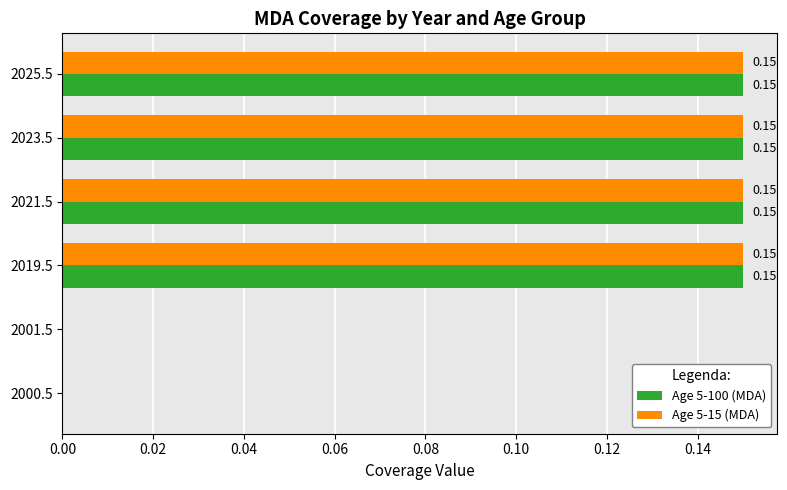

What is the sum of the Age 5-15 (MDA) values at 2025.5 and 2019.5?

0.3